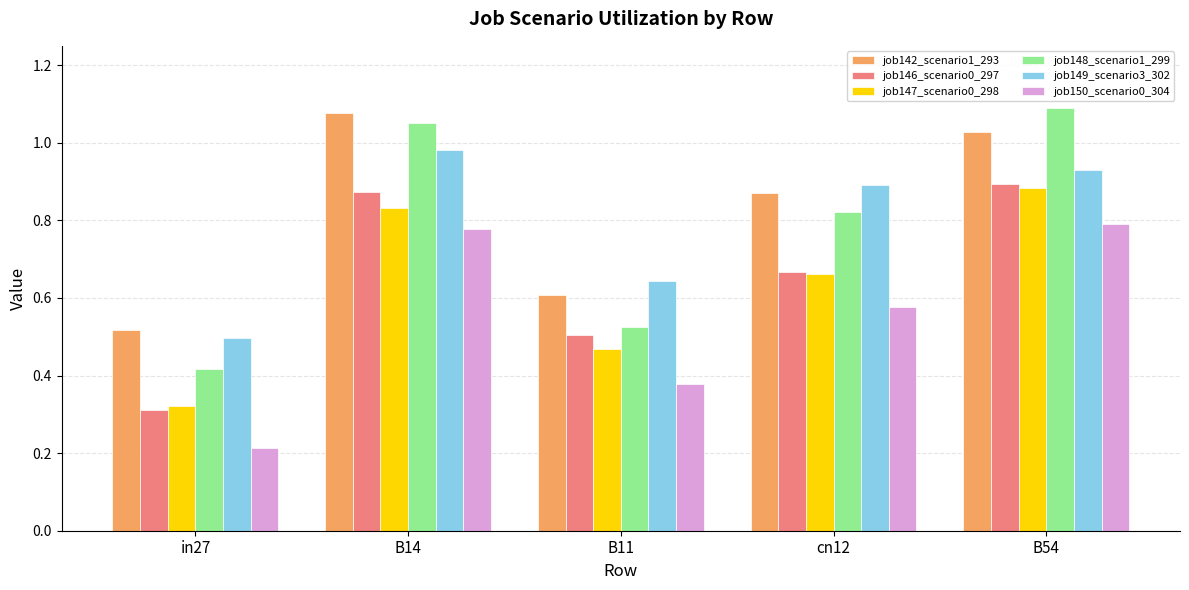

At which category does the chart reach its minimum across all series?

in27